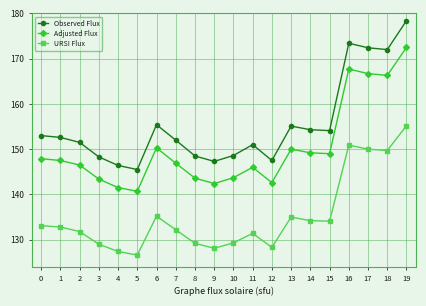

True or false: URSI Flux and Observed Flux intersect in this chart.

False